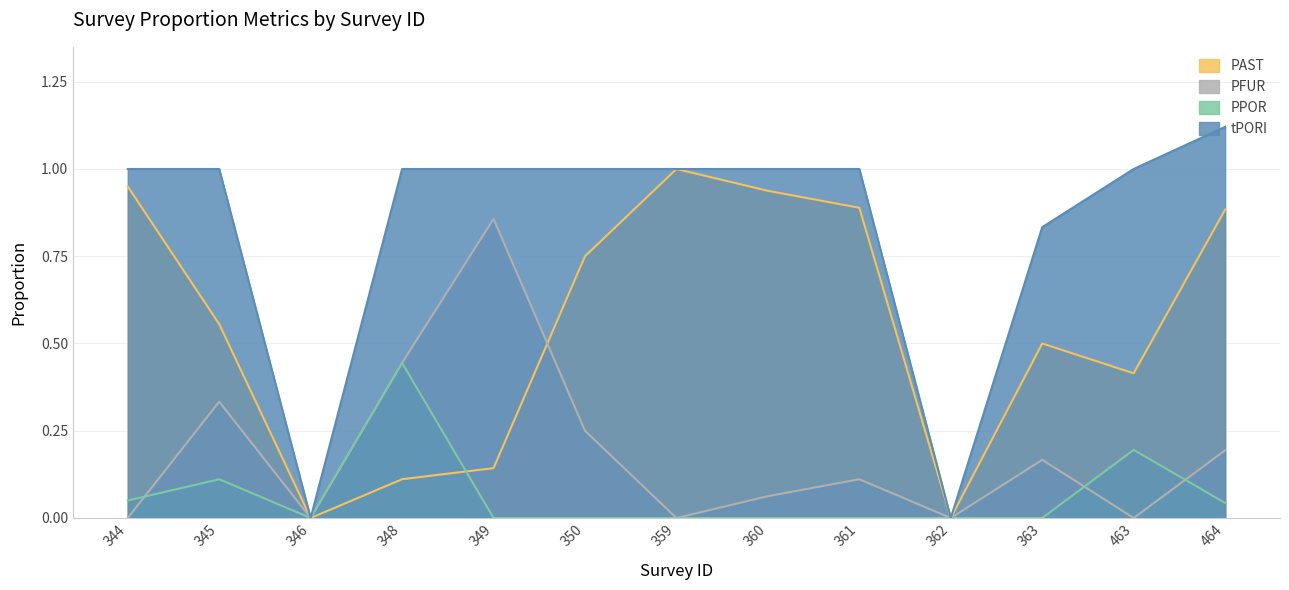

Where is the first local maximum for PFUR?

345